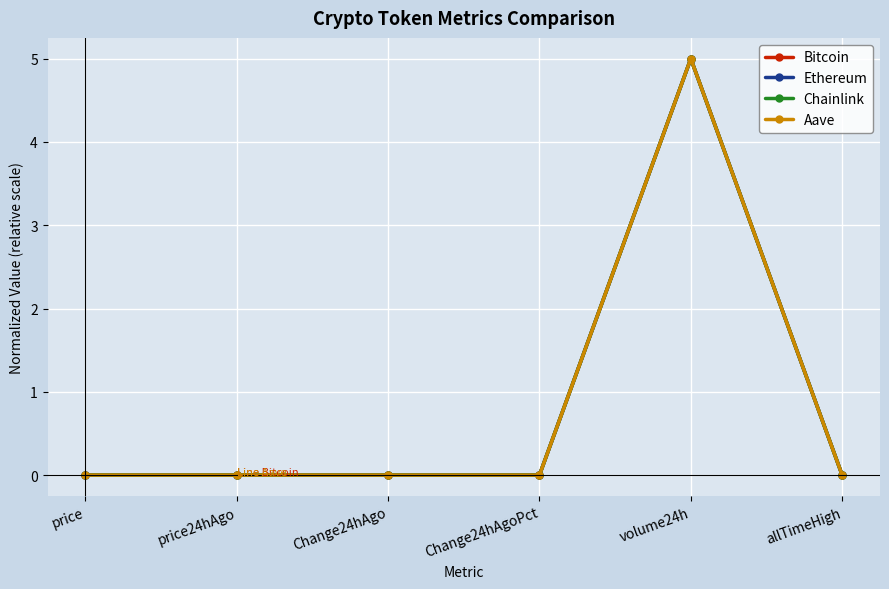

Is it true that Bitcoin equals 5.0 at volume24h?

True